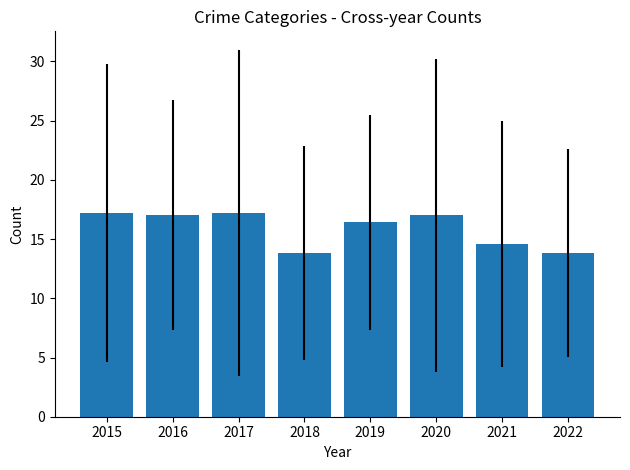

What is the ratio of the value at 2015 to the value at 2016?

1.0